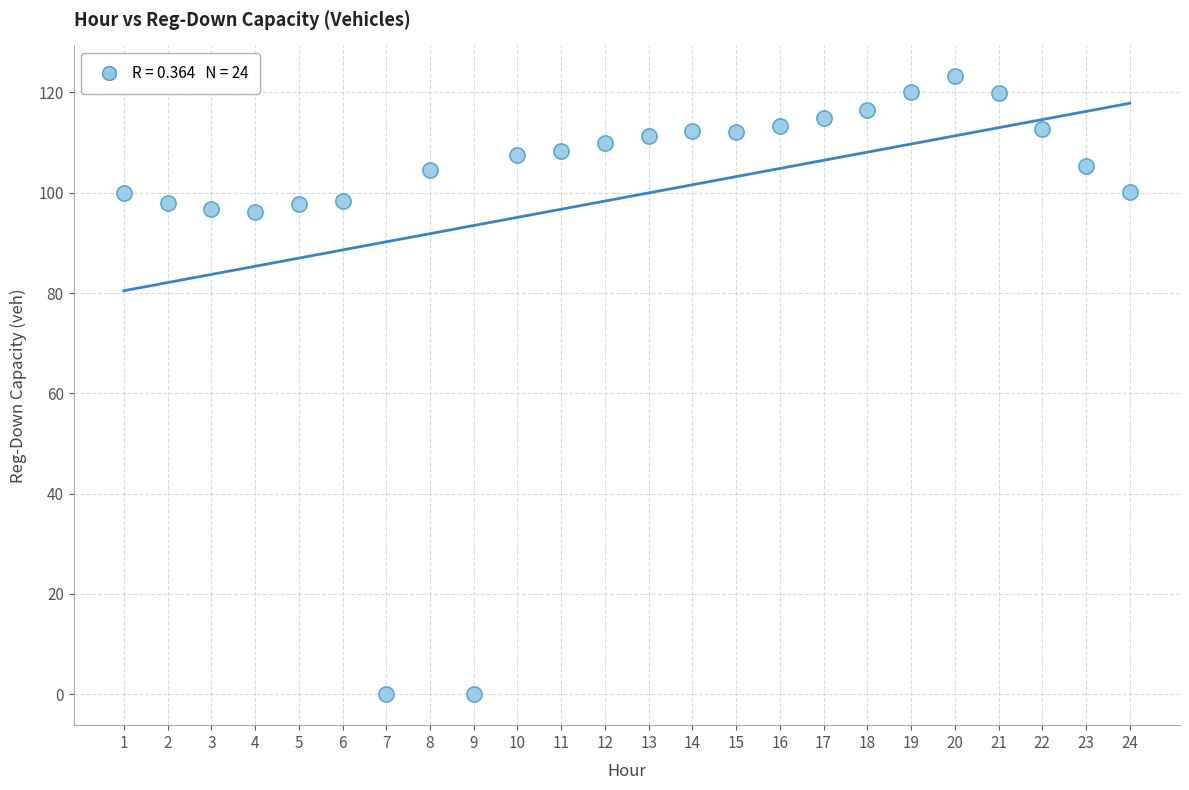

What is the range of X values (max minus min)?

23.0